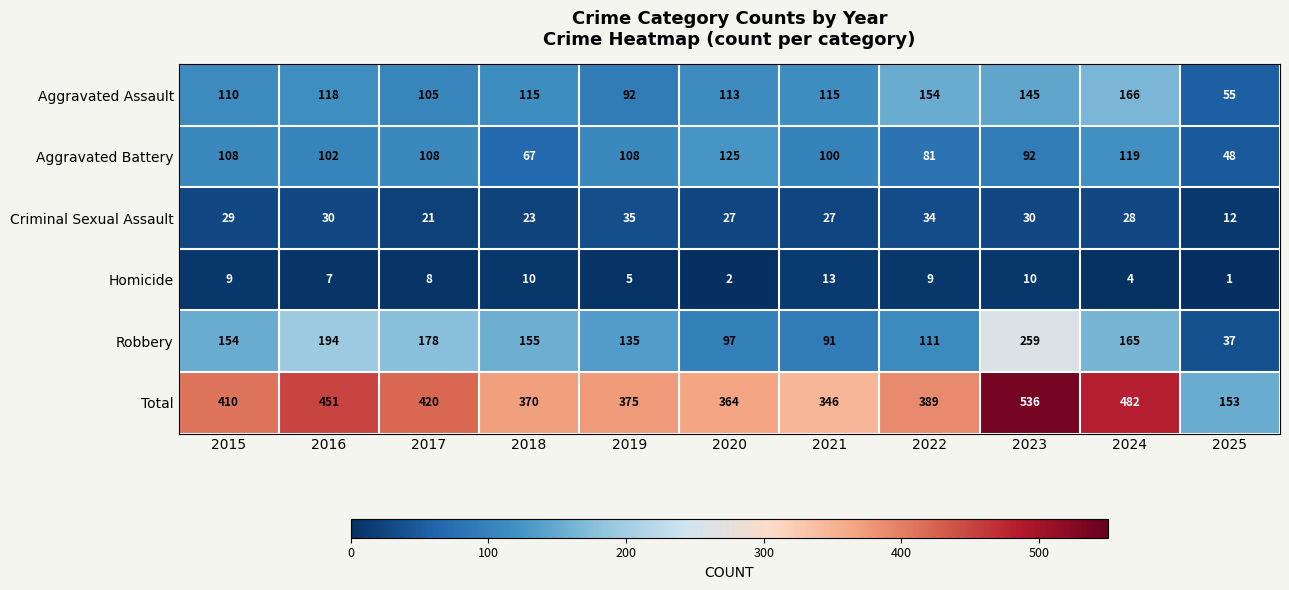

The Criminal Sexual Assault series shows 27 at 2021. True or false?

True